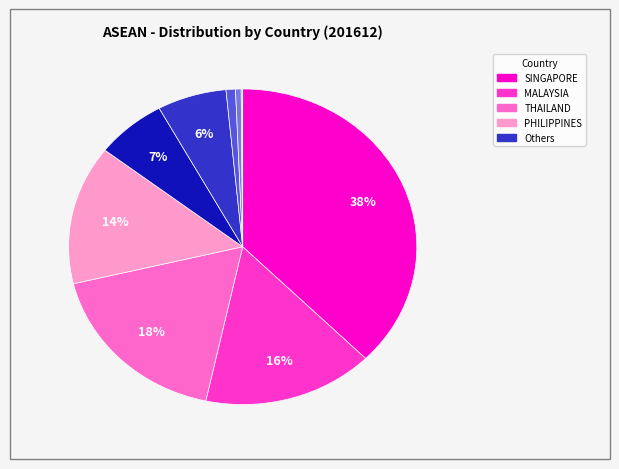

To the nearest percent, what is the difference between the largest and smallest slice percentages?

38%